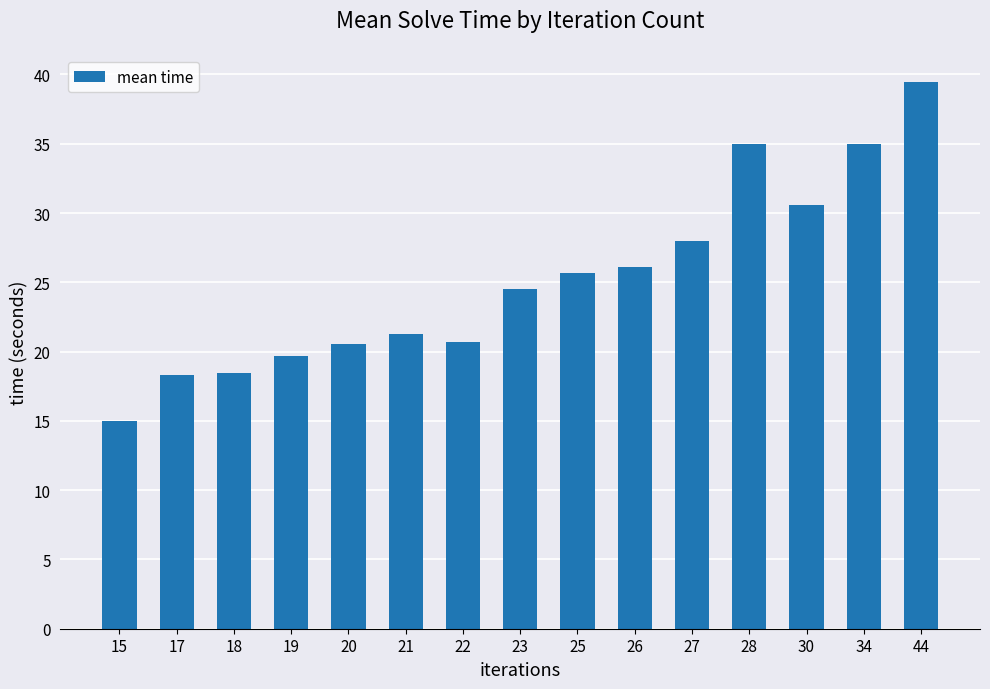

What is the ratio of the value at 23 to the value at 21?

1.2